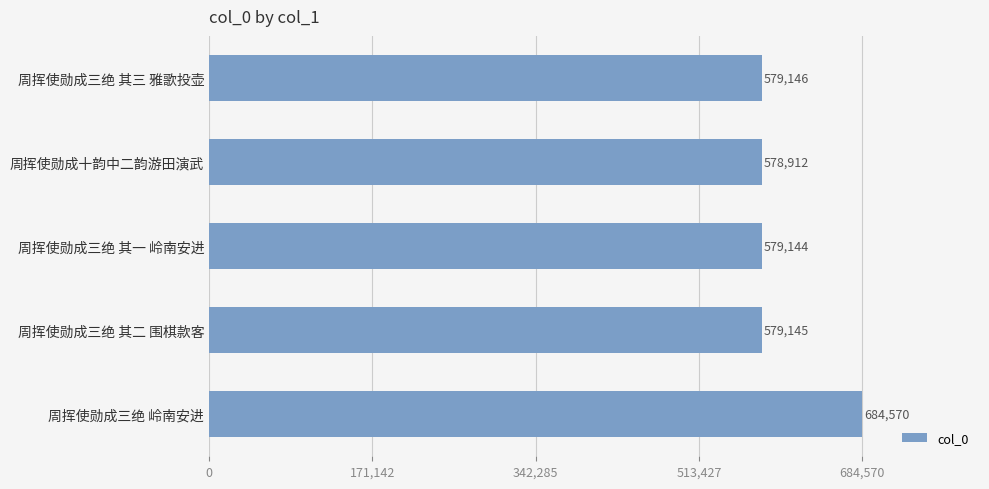

What is the minimum value shown in the chart?

578912